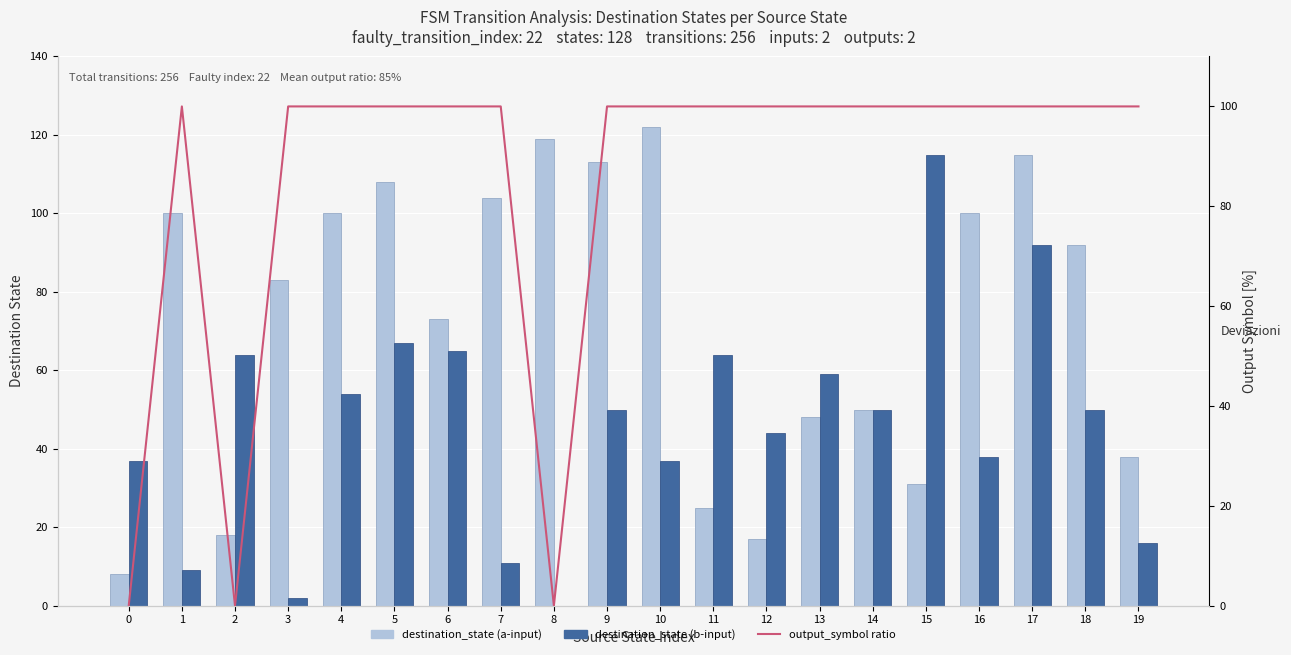

Read the output_symbol ratio value at 15, to the nearest 5.

100